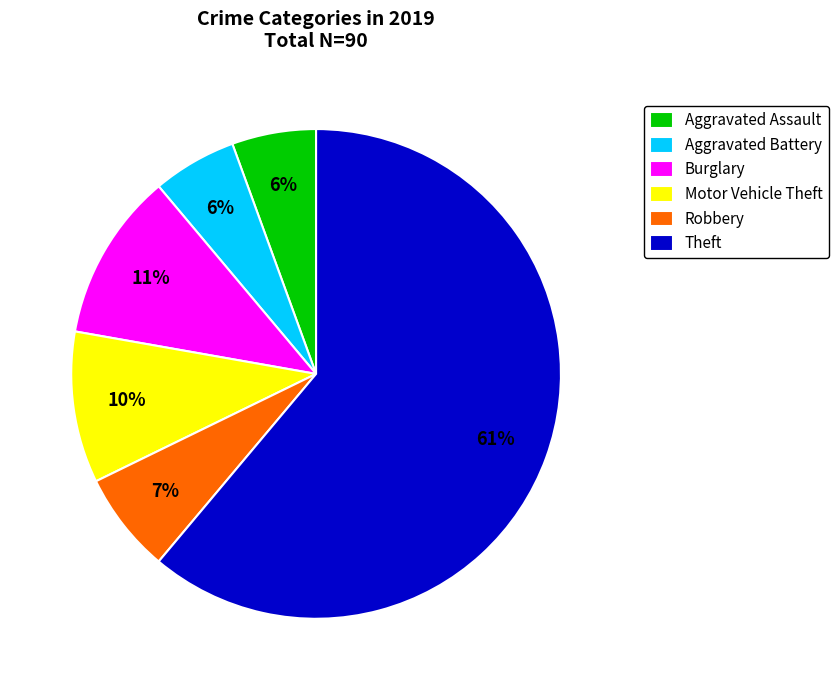

Count the number of slices in the pie.

6